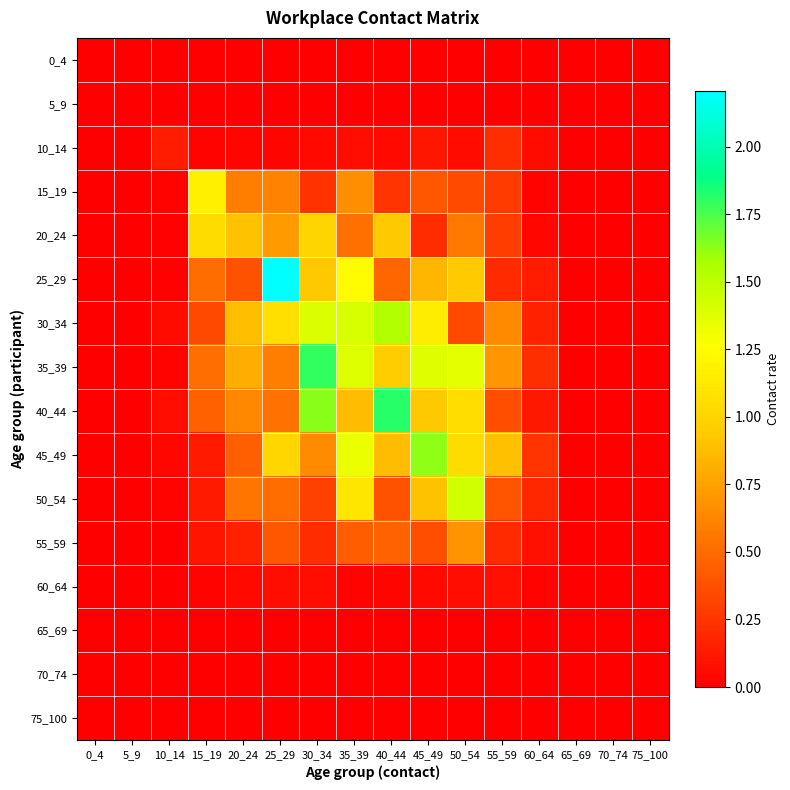

Rank the series at 70_74 from lowest to highest value.

0_4, 5_9, 10_14, 15_19, 20_24, 25_29, 30_34, 35_39, 40_44, 45_49, 50_54, 55_59, 60_64, 65_69, 70_74, 75_100